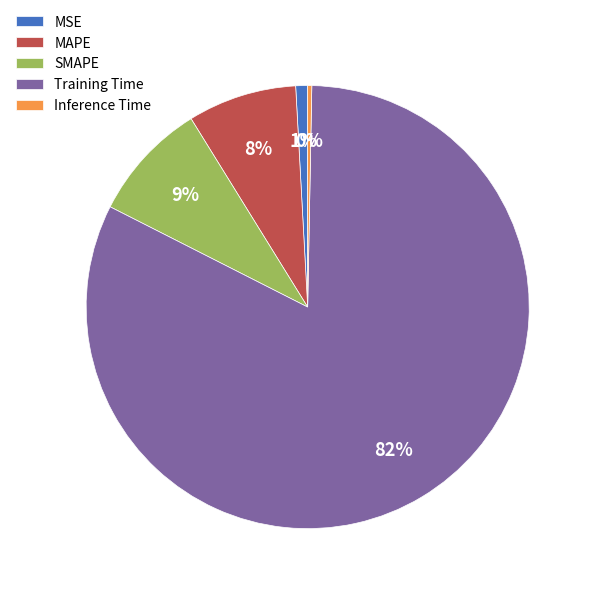

To the nearest percent, what is the difference between the largest and smallest slice percentages?

82%